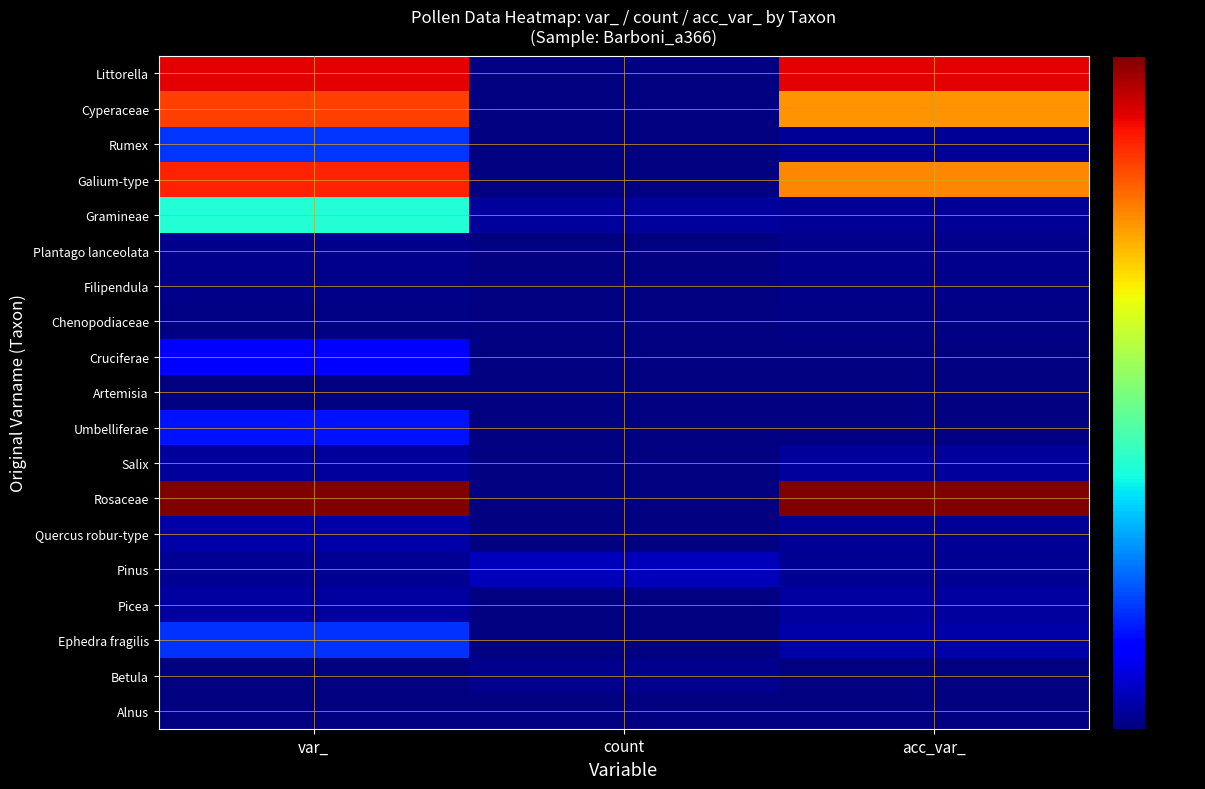

Rank the series by their maximum value, from highest to lowest.

Rosaceae, Littorella, Galium-type, Cyperaceae, Gramineae, Rumex, Ephedra fragilis, Umbelliferae, Cruciferae, Pinus, Quercus robur-type, Picea, Salix, Plantago lanceolata, Betula, Filipendula, Chenopodiaceae, Artemisia, Alnus